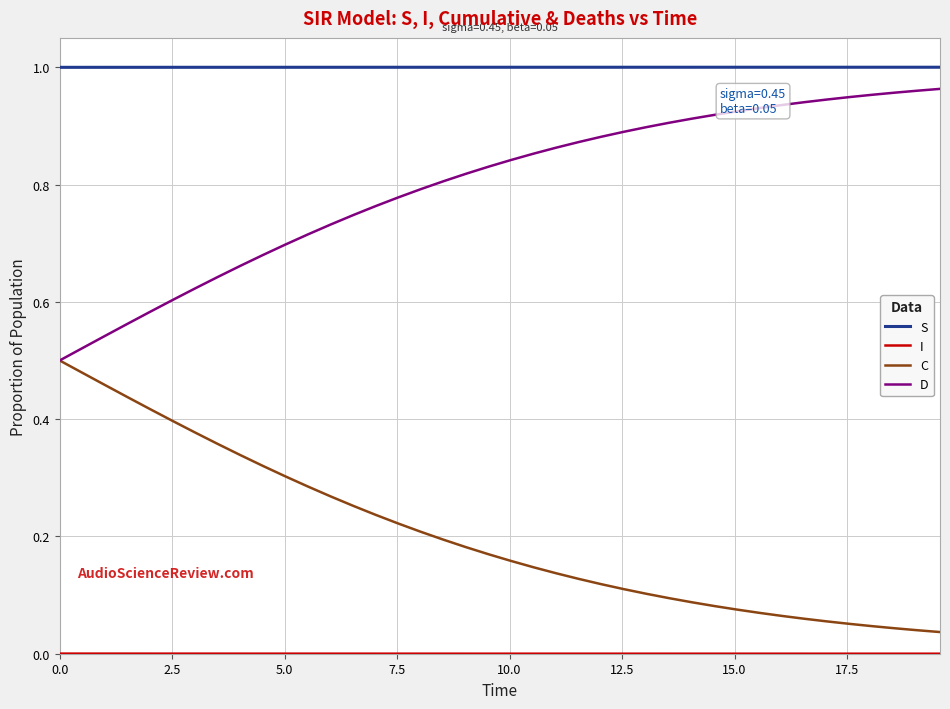

True or false: D and S intersect in this chart.

False